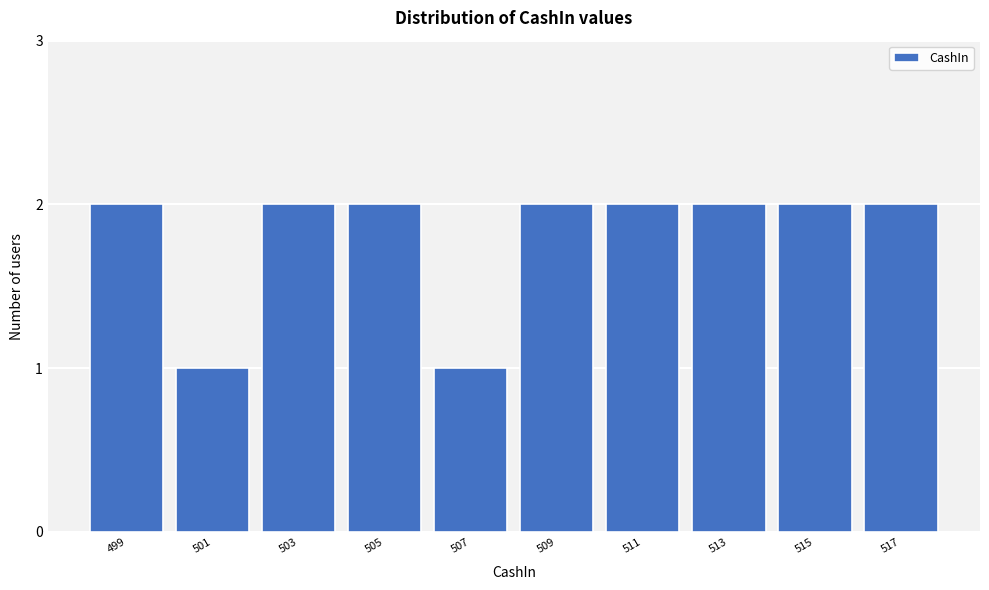

Reading left to right, list all the values displayed in this chart.

2	1	2	2	1	2	2	2	2	2